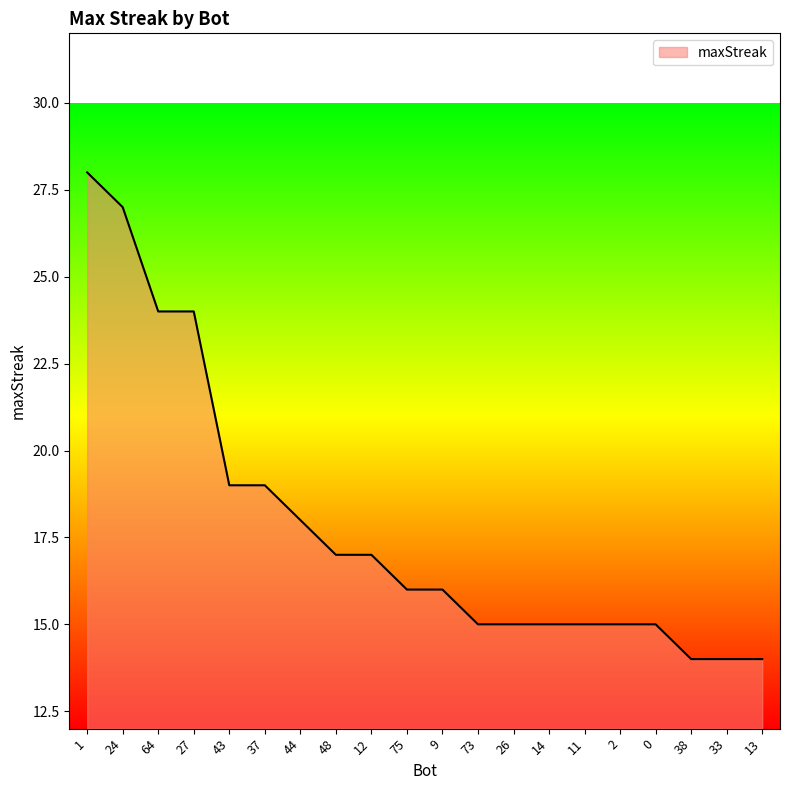

Between 27 and 1, which is larger?

1